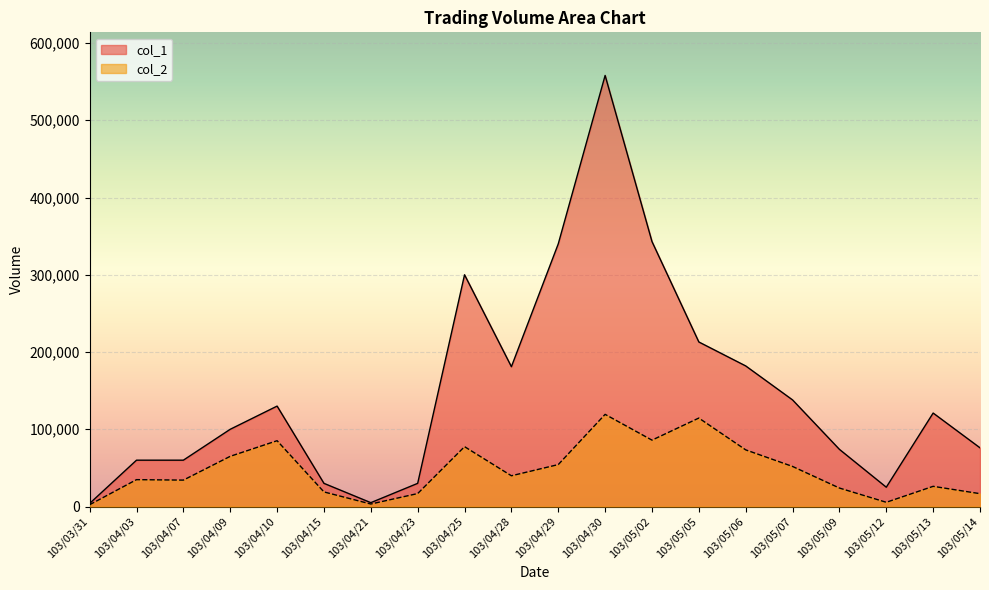

How many lines are shown in the chart?

2